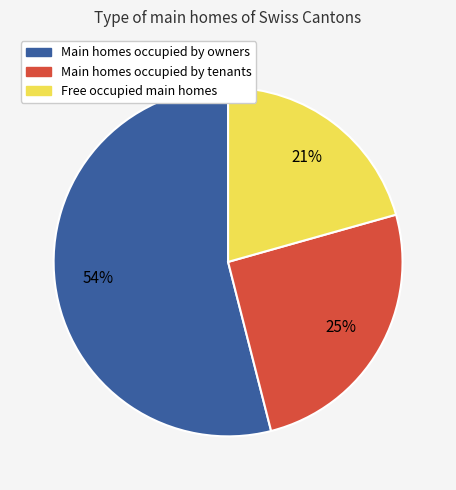

How many segments does this pie chart have?

3